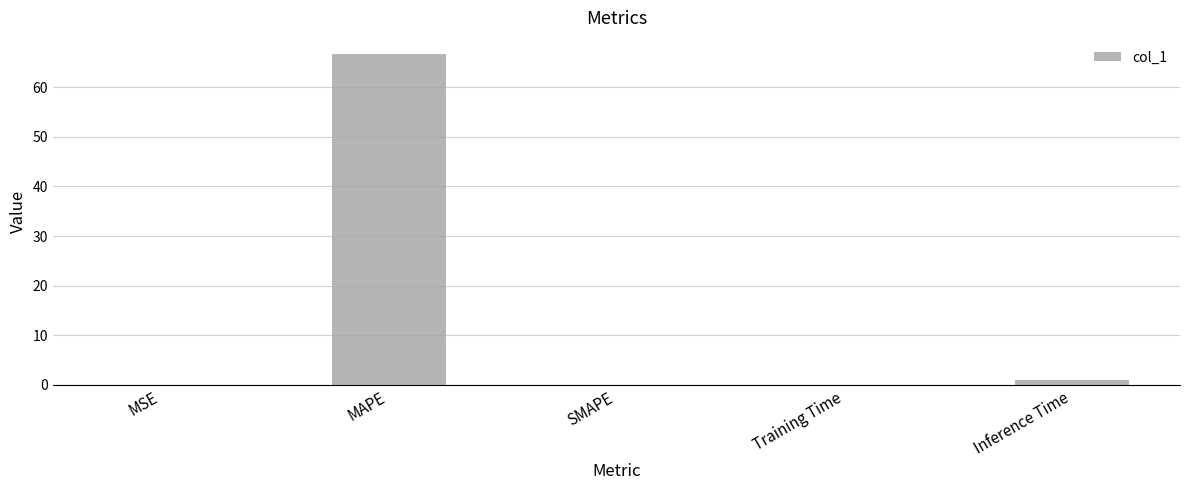

At which category does the chart reach its peak across all series?

MAPE